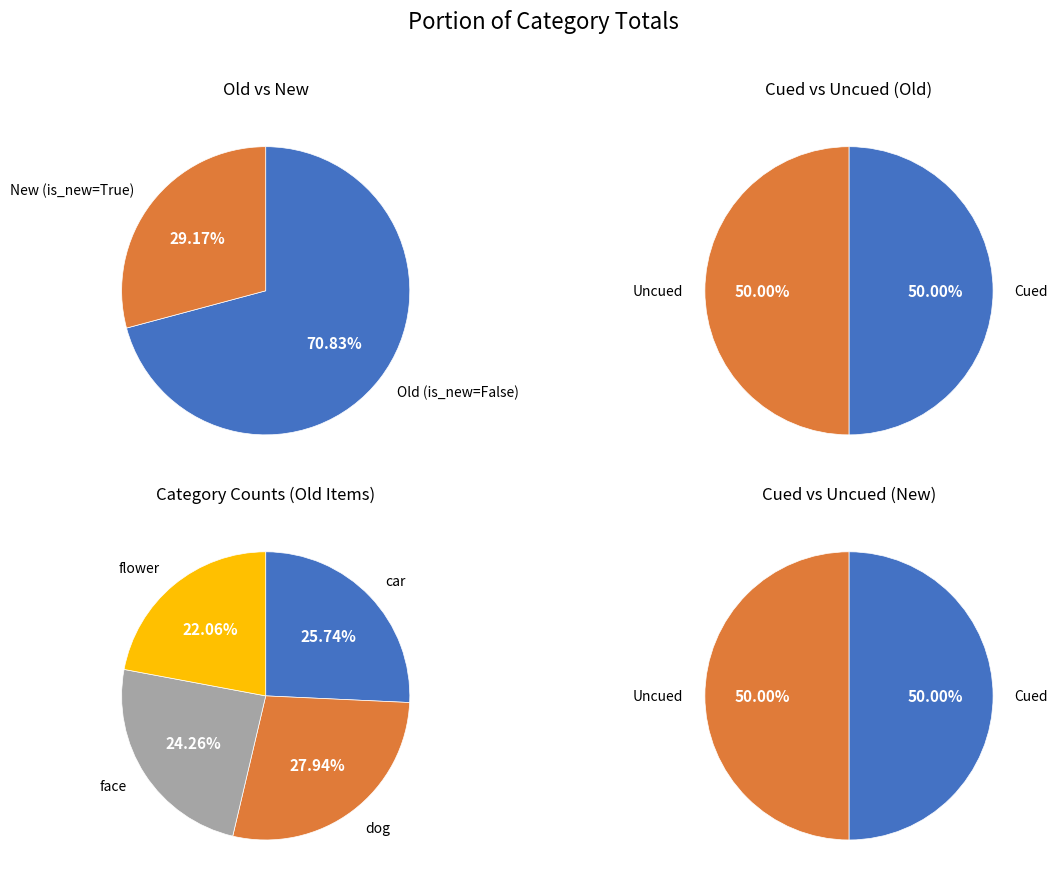

The car slice represents 12% of the pie. True or false?

False